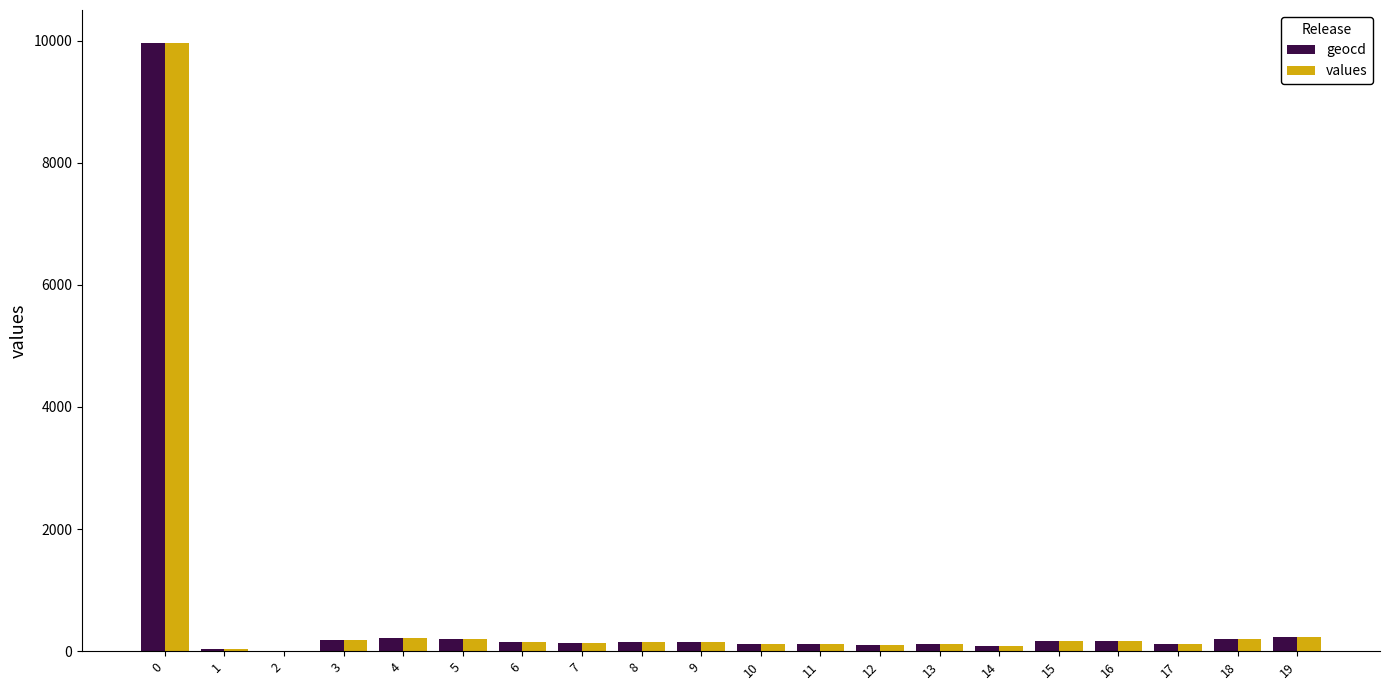

Is it true that geocd equals 14753 at 0?

False